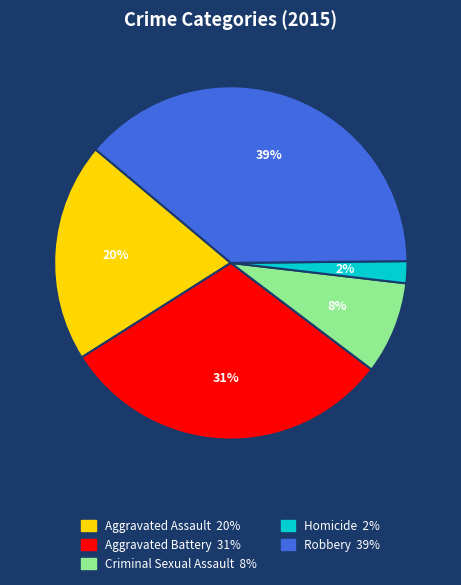

To the nearest percent, what portion does Criminal Sexual Assault represent?

8%